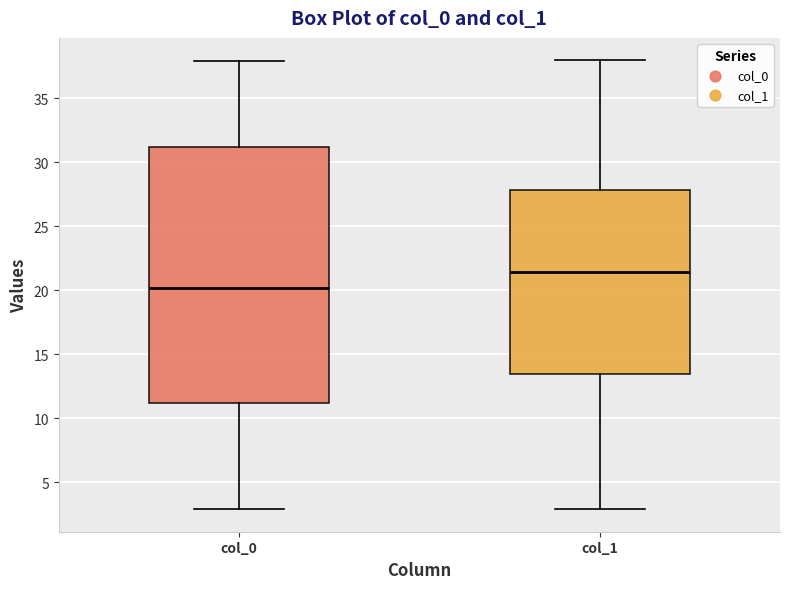

Reading left to right, transcribe this box plot: for each box, give where its median line is, the range the box spans, and where its two whiskers end, as read against the y-axis. The values are not printed on the chart, so give them approximately, as read against the axis.

col_0: median 20.0, box 11.0 to 31.0, whiskers 3.0 to 38.0
col_1: median 21.5, box 13.5 to 28.0, whiskers 3.0 to 38.0